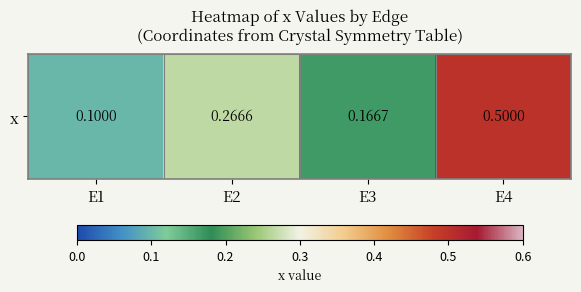

Reading right to left, list all the values displayed in this chart.

0.5	0.2	0.3	0.1